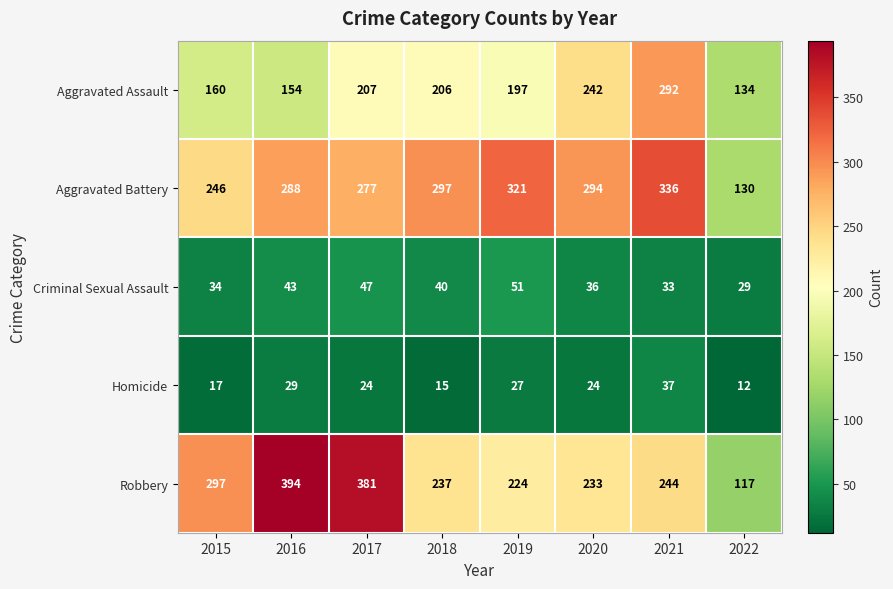

What is the sum of the Aggravated Battery values at 2017 and 2019?

598